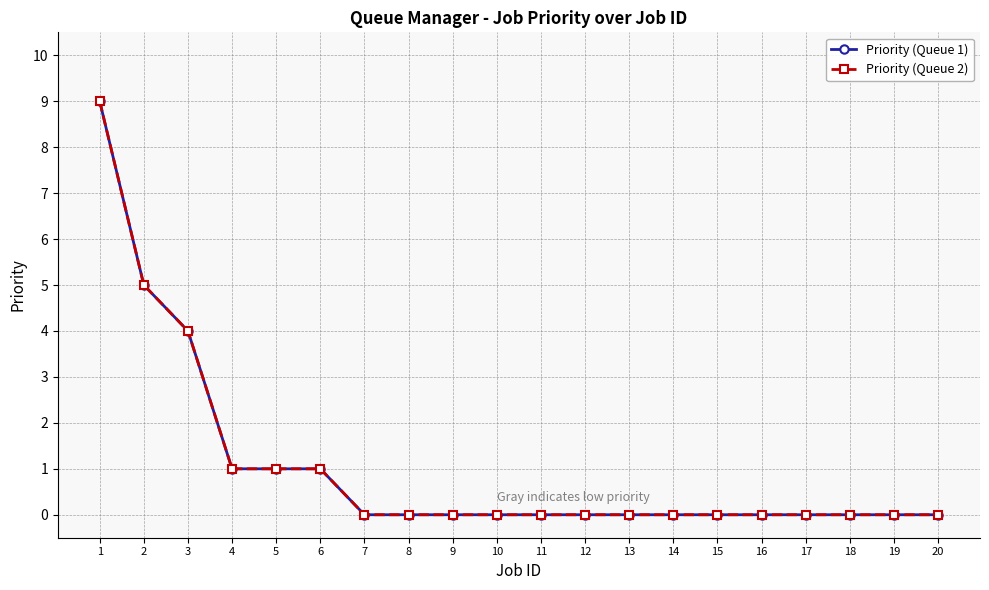

Reading left to right, what are all the values shown in this chart?

Priority (Queue 1): 1=9	2=5	3=4	4=1	5=1	6=1	7=0	8=0	9=0	10=0	11=0	12=0	13=0	14=0	15=0	16=0	17=0	18=0	19=0	20=0
Priority (Queue 2): 1=9	2=5	3=4	4=1	5=1	6=1	7=0	8=0	9=0	10=0	11=0	12=0	13=0	14=0	15=0	16=0	17=0	18=0	19=0	20=0